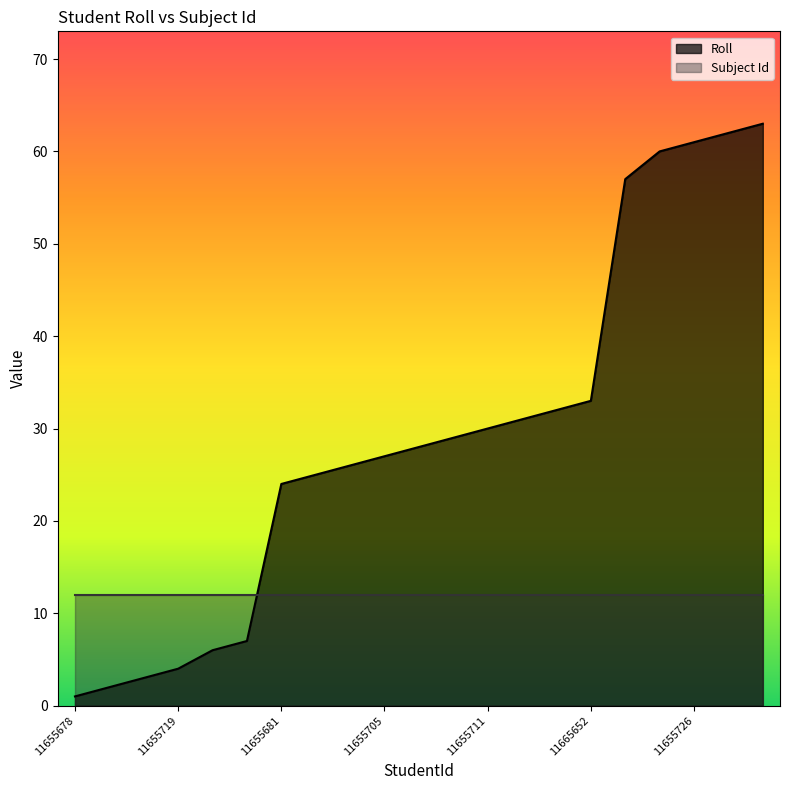

What is the sum of all values?

611